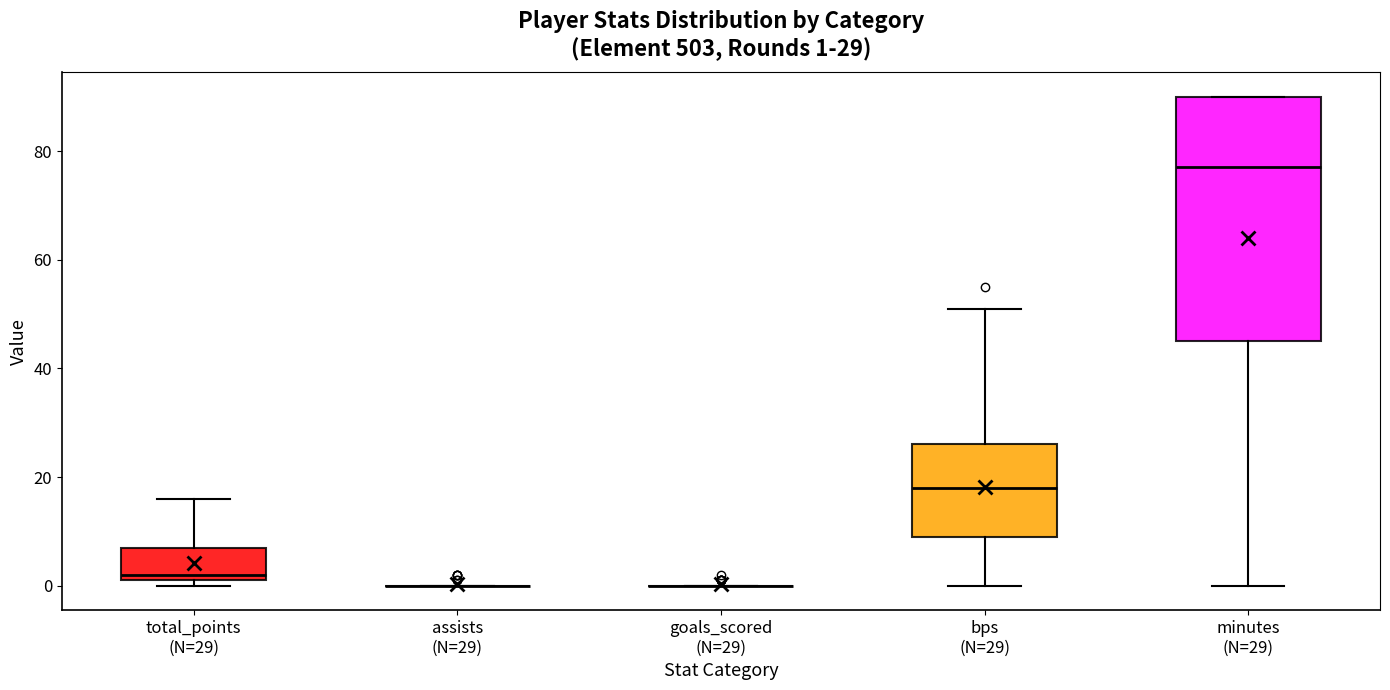

Which box is the tallest, from its lower edge to its upper edge?

minutes (N=29)